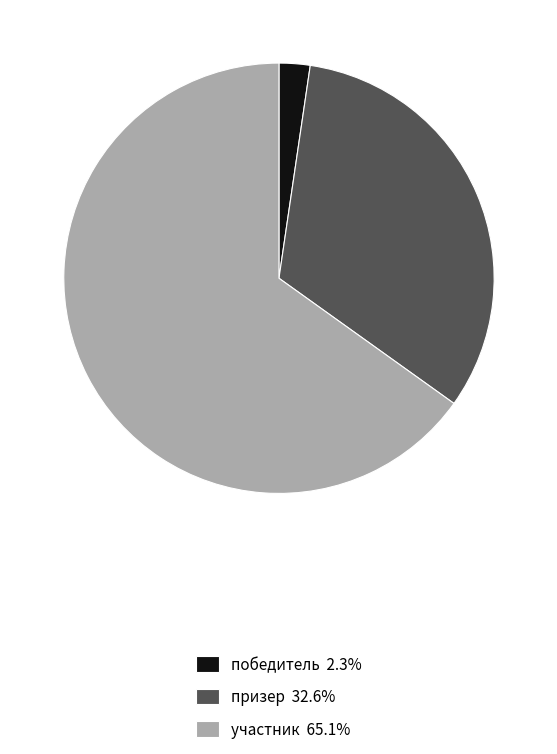

Approximately how many times larger is the value at участник compared to победитель?

28.0